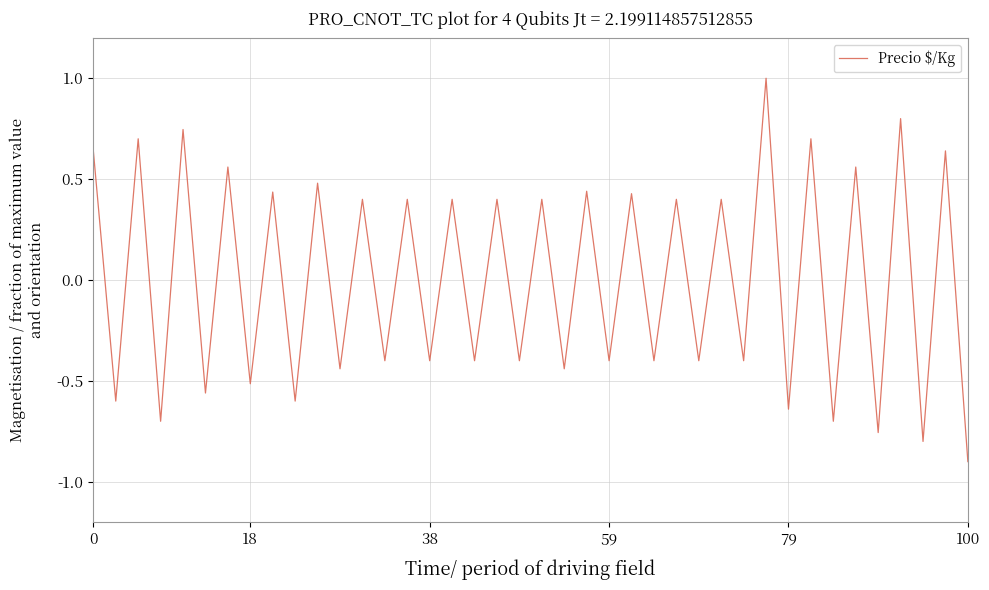

What is the maximum value shown in the chart?

1.0